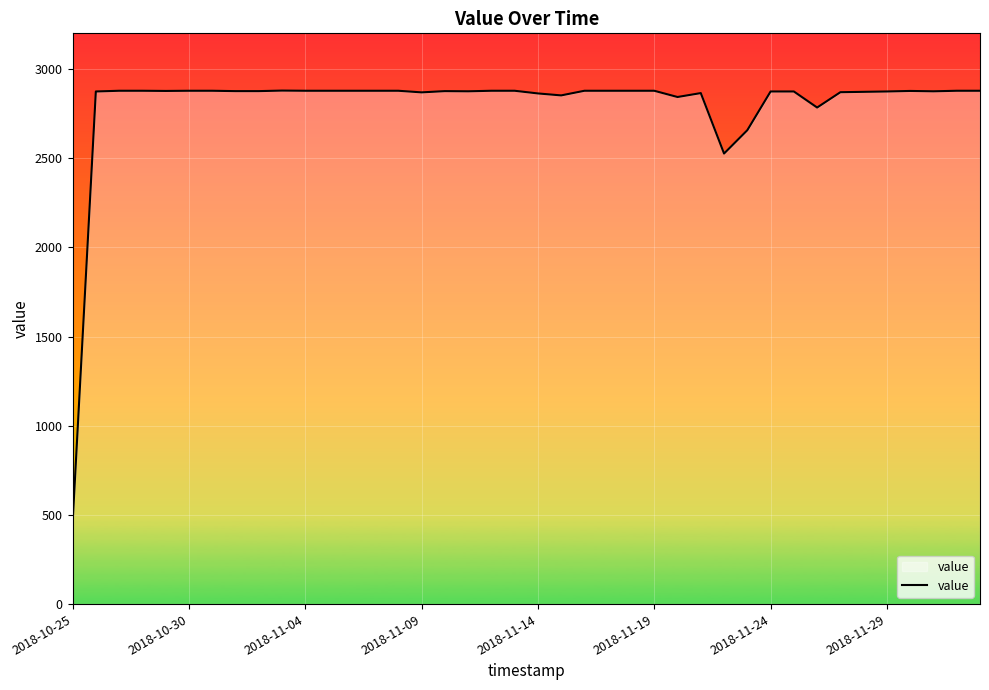

True or false: there are more than 2 points higher than both neighbors.

True